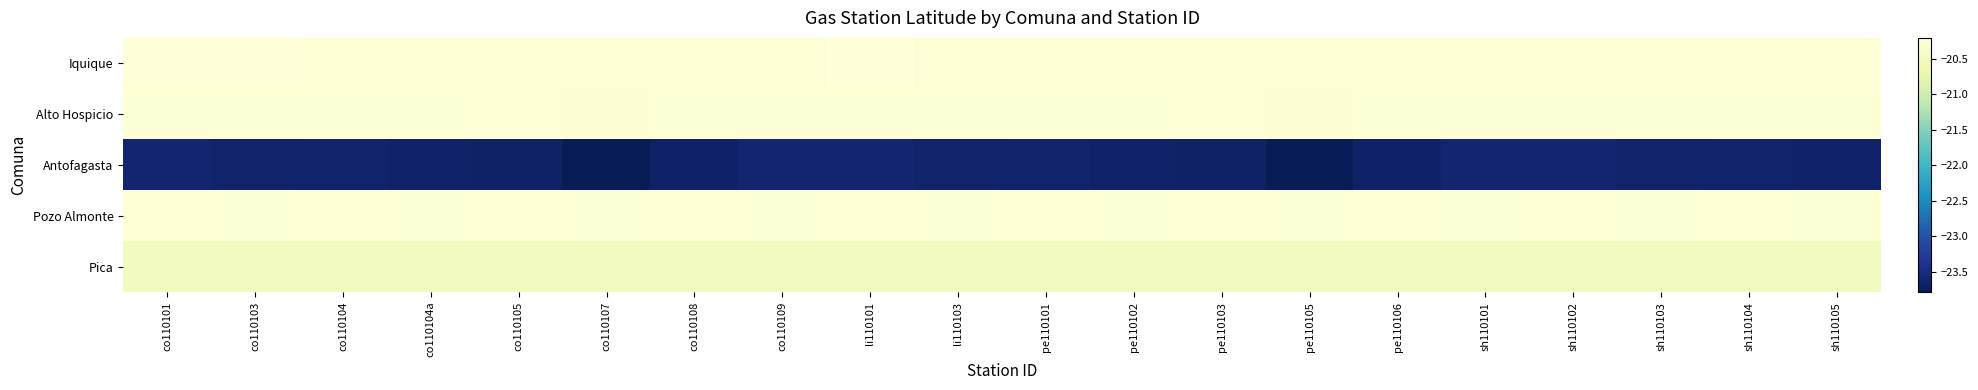

Reading right to left, extract all data points from this chart.

Iquique: sh110105=-20.2	sh110104=-20.2	sh110103=-20.2	sh110102=-20.2	sh110101=-20.2	pe110106=-20.2	pe110105=-20.2	pe110103=-20.2	pe110102=-20.2	pe110101=-20.3	li110103=-20.2	li110101=-20.2	co110109=-20.2	co110108=-20.2	co110107=-20.2	co110105=-20.2	co110104a=-20.3	co110104=-20.2	co110103=-20.2	co110101=-20.2
Alto Hospicio: sh110105=-20.3	sh110104=-20.3	sh110103=-20.3	sh110102=-20.3	sh110101=-20.3	pe110106=-20.3	pe110105=-20.3	pe110103=-20.3	pe110102=-20.3	pe110101=-20.3	li110103=-20.3	li110101=-20.3	co110109=-20.3	co110108=-20.3	co110107=-20.3	co110105=-20.3	co110104a=-20.3	co110104=-20.3	co110103=-20.3	co110101=-20.3
Antofagasta: sh110105=-23.6	sh110104=-23.6	sh110103=-23.6	sh110102=-23.6	sh110101=-23.6	pe110106=-23.7	pe110105=-23.8	pe110103=-23.7	pe110102=-23.6	pe110101=-23.6	li110103=-23.6	li110101=-23.6	co110109=-23.6	co110108=-23.7	co110107=-23.8	co110105=-23.7	co110104a=-23.6	co110104=-23.6	co110103=-23.6	co110101=-23.6
Pozo Almonte: sh110105=-20.3	sh110104=-20.2	sh110103=-20.3	sh110102=-20.2	sh110101=-20.3	pe110106=-20.2	pe110105=-20.3	pe110103=-20.2	pe110102=-20.3	pe110101=-20.2	li110103=-20.3	li110101=-20.2	co110109=-20.3	co110108=-20.2	co110107=-20.3	co110105=-20.2	co110104a=-20.3	co110104=-20.2	co110103=-20.3	co110101=-20.2
Pica: sh110105=-20.5	sh110104=-20.5	sh110103=-20.5	sh110102=-20.5	sh110101=-20.5	pe110106=-20.5	pe110105=-20.5	pe110103=-20.5	pe110102=-20.5	pe110101=-20.5	li110103=-20.5	li110101=-20.5	co110109=-20.5	co110108=-20.5	co110107=-20.5	co110105=-20.5	co110104a=-20.5	co110104=-20.5	co110103=-20.5	co110101=-20.5